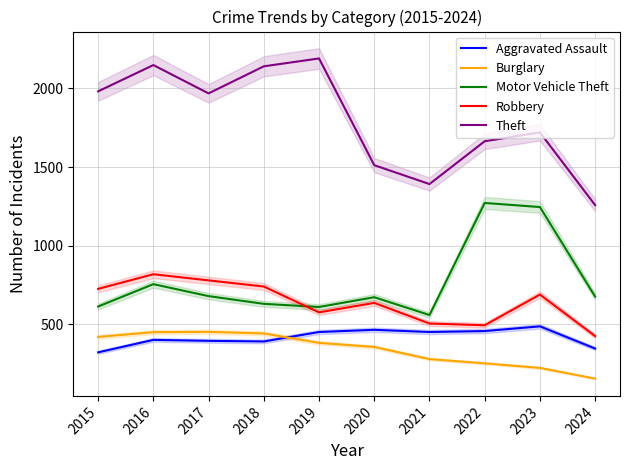

How many lines are shown in the chart?

5